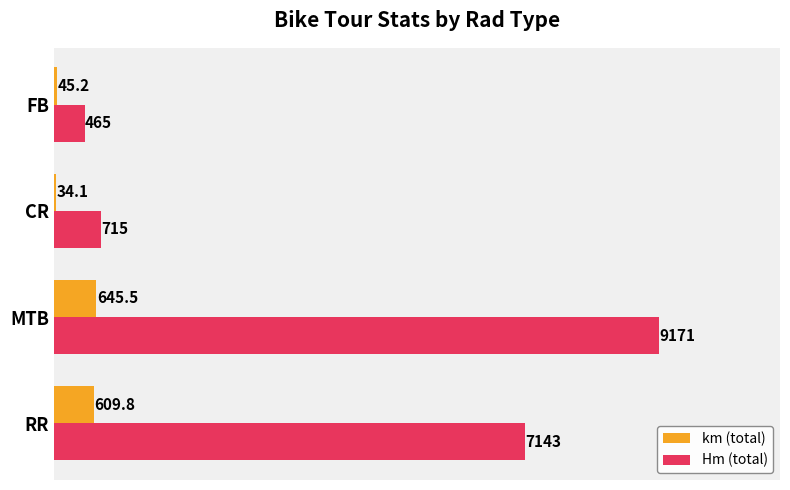

At which category is the sum across all series the highest?

MTB